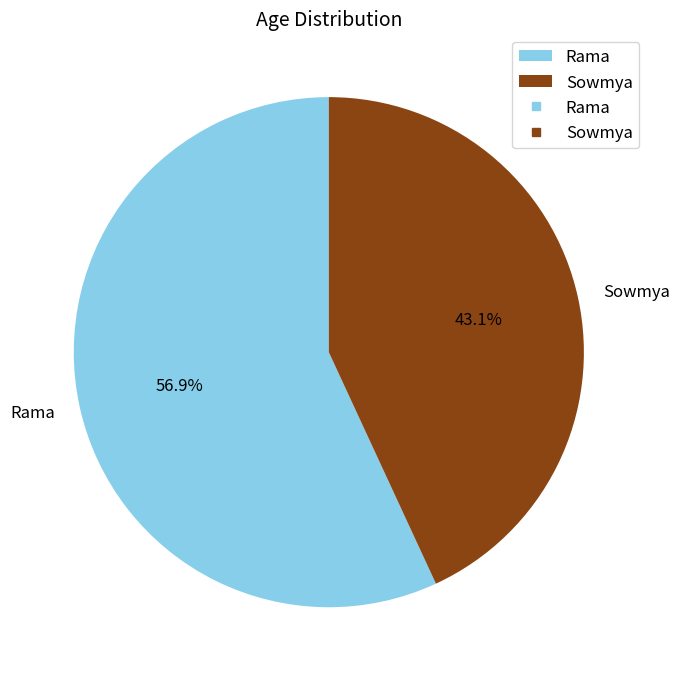

Approximately how many times larger is the value at Rama compared to Sowmya?

1.3